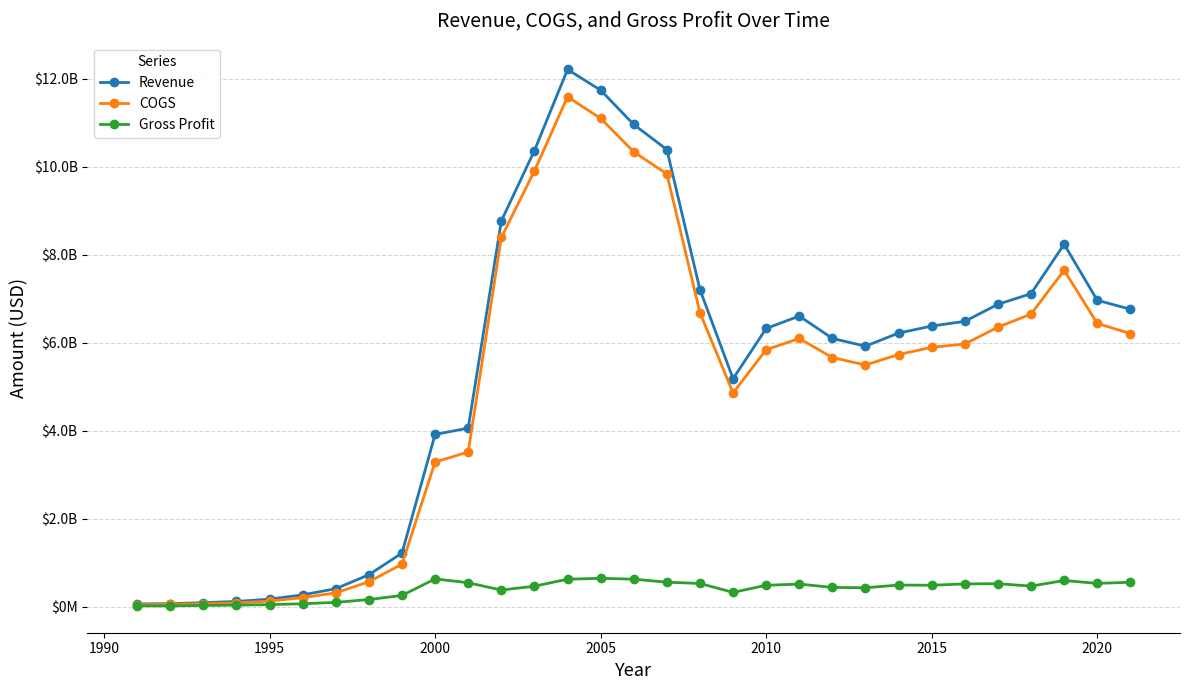

What are all the series names shown in the legend?

Revenue, COGS, Gross Profit